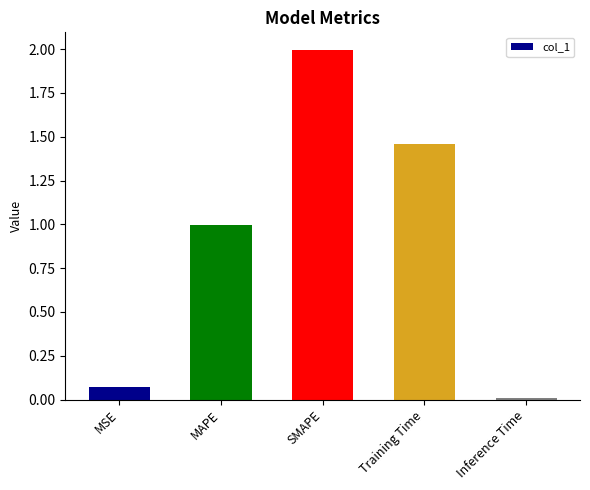

Which has a higher value, MSE or Inference Time?

MSE